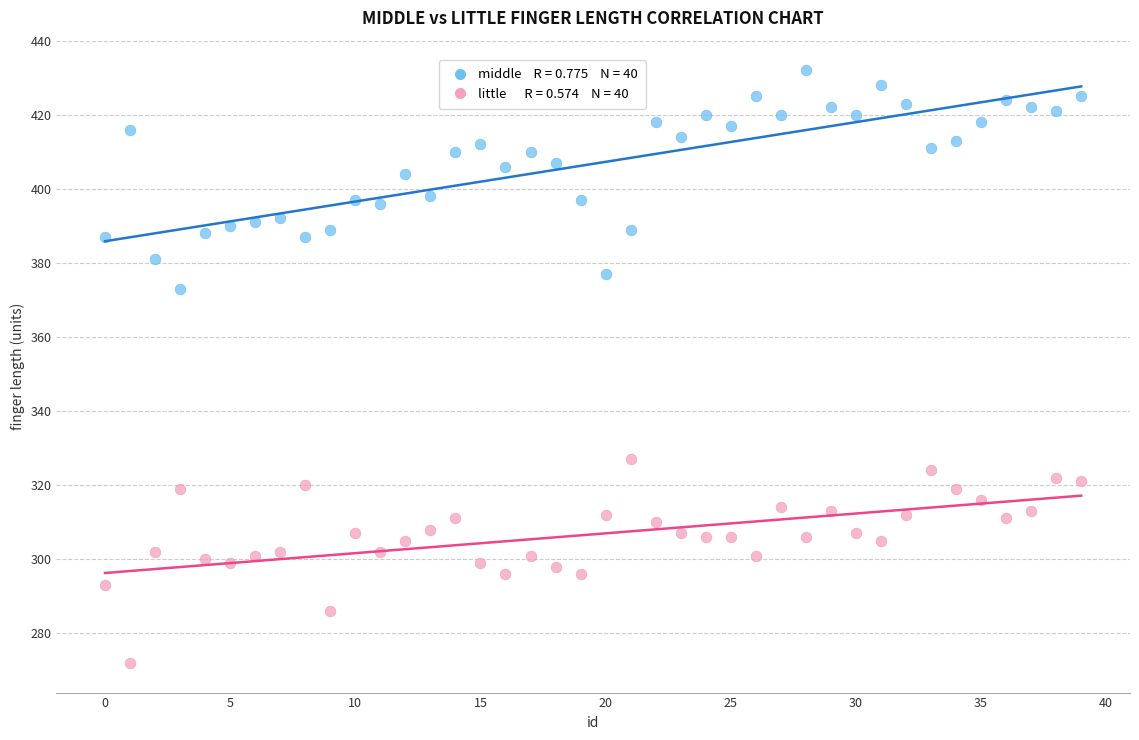

Across all data points, what is the range of Y values (max minus min)?

160